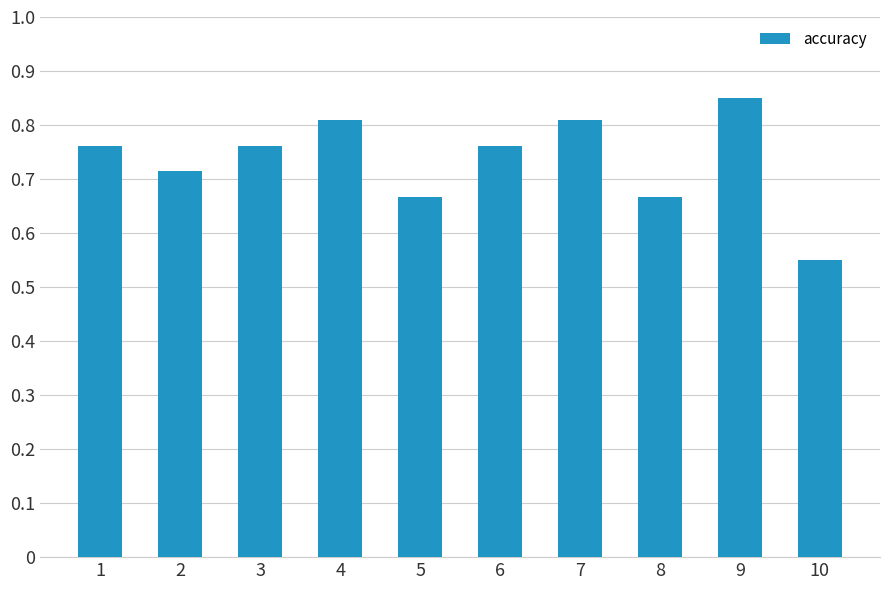

What is the change in value from 1 to 5?

-0.1